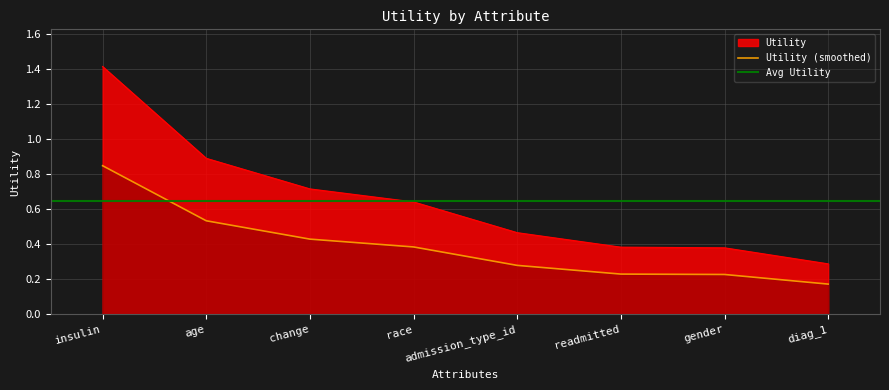

Rank the categories by value from lowest to highest.

diag_1, gender, readmitted, admission_type_id, race, change, age, insulin